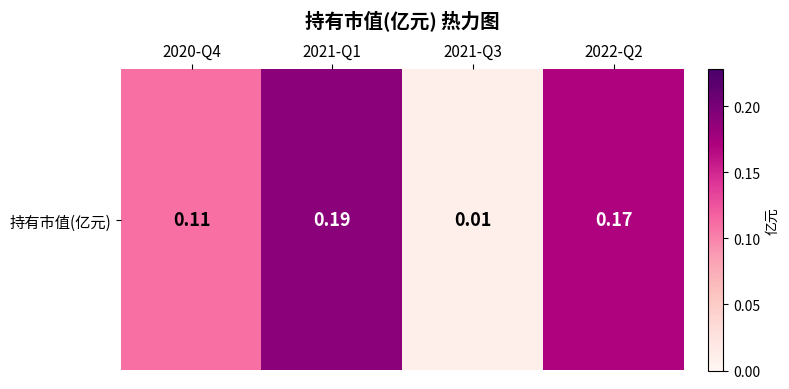

The value at 2022-Q2 is 0.1. True or false?

False